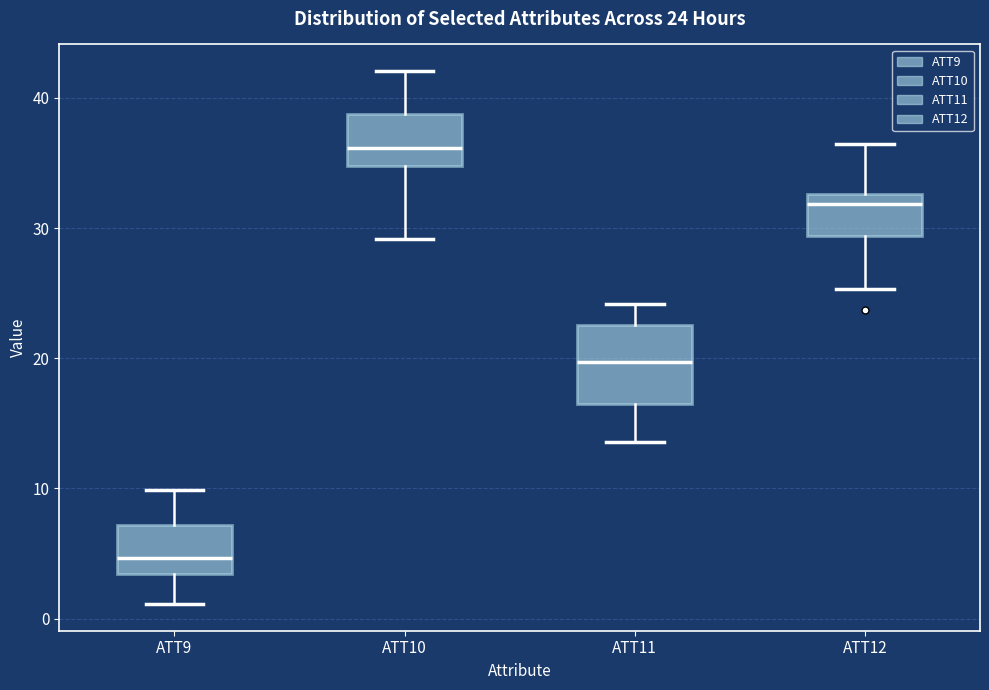

Which box is the tallest, from its lower edge to its upper edge?

ATT11